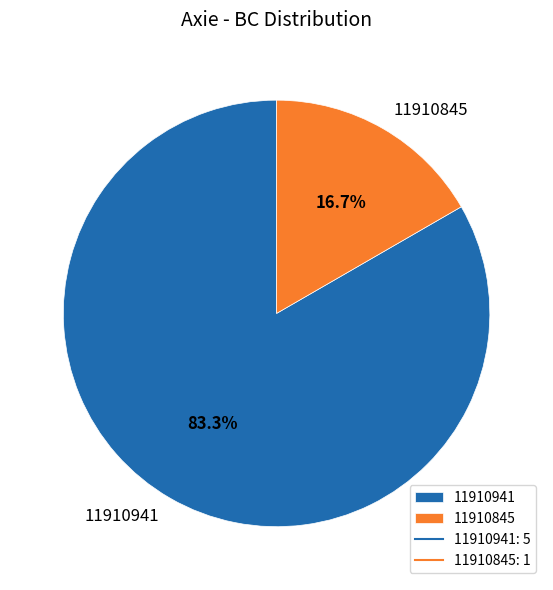

To the nearest percent, what portion does 11910941 represent?

83%